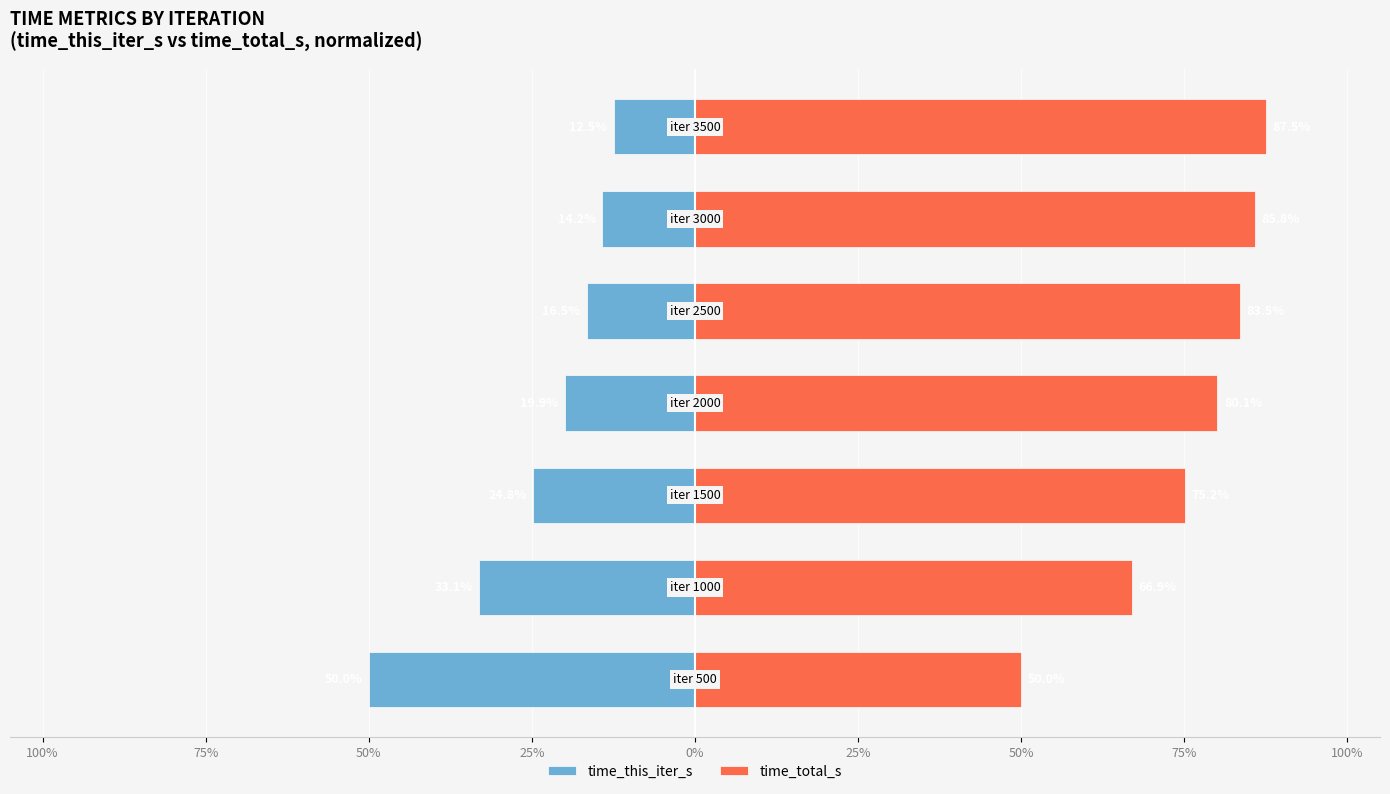

Reading right to left, what are all the values shown in this chart?

time_this_iter_s: -12.5	-14.2	-16.5	-19.9	-24.8	-33.1	-50.0
time_total_s: 87.5	85.8	83.5	80.1	75.2	66.9	50.0